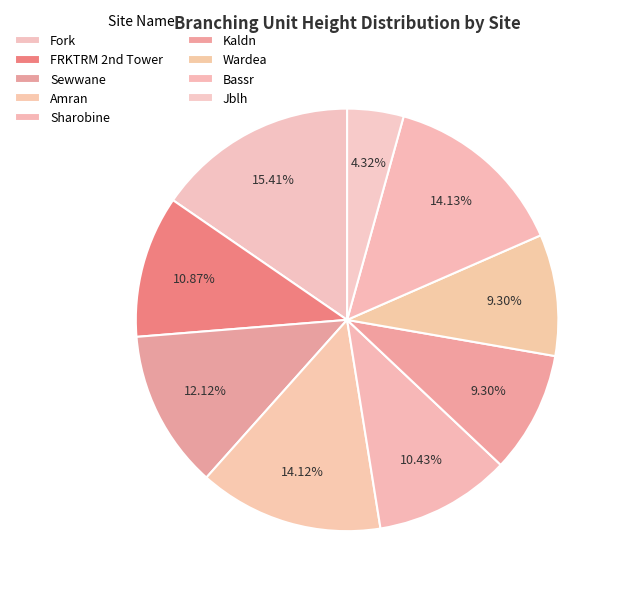

What percentage is the Amran slice, to the nearest percent?

14%